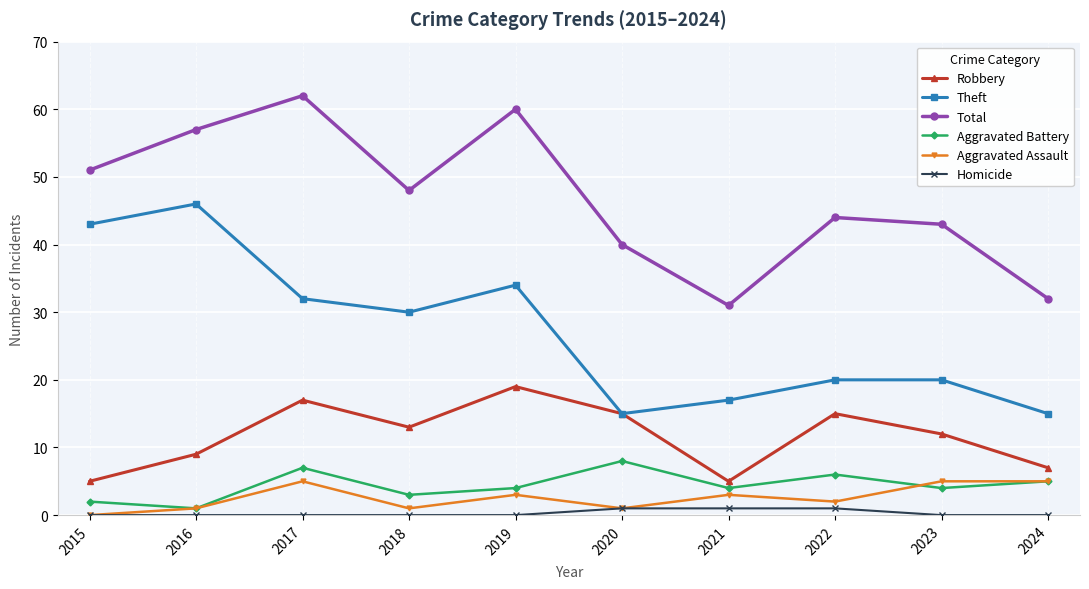

What is the sum of all Robbery values?

117